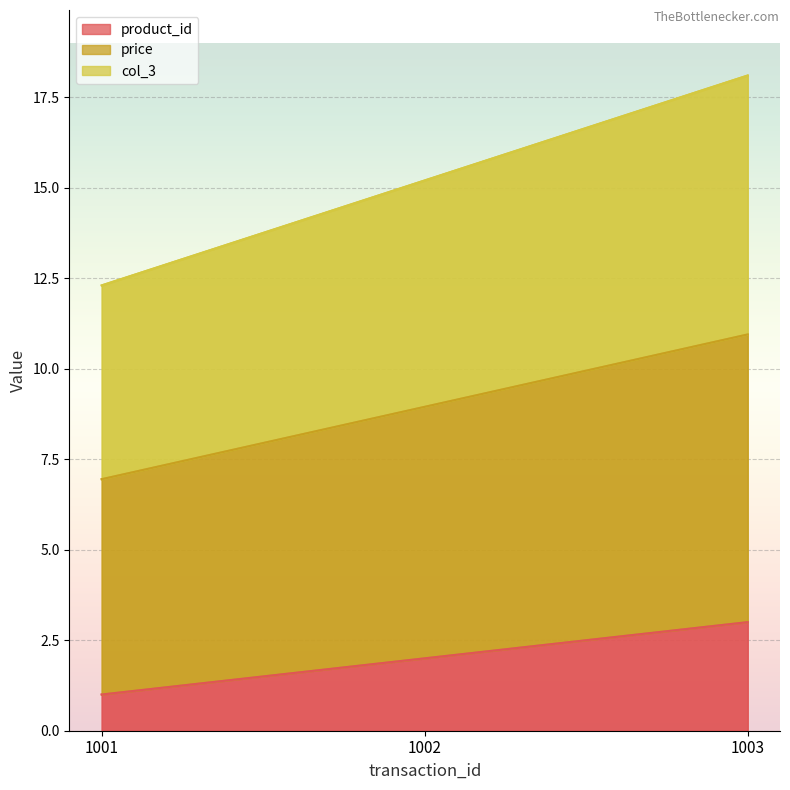

Rank the categories by product_id value from highest to lowest.

1003, 1002, 1001